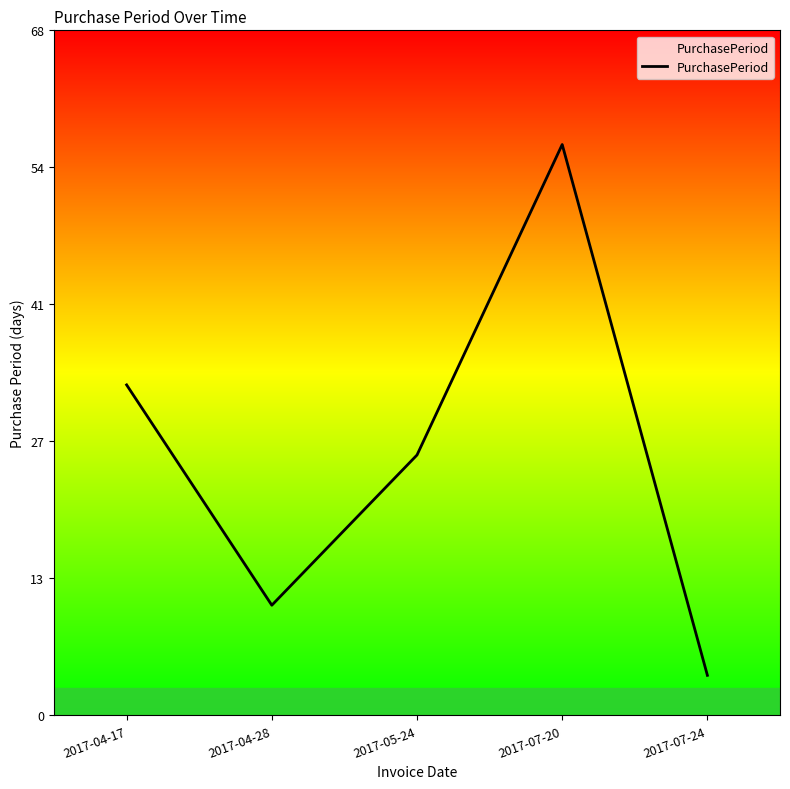

Reading right to left, extract all data points from this chart.

2017-07-24=4	2017-07-20=57	2017-05-24=26	2017-04-28=11	2017-04-17=33